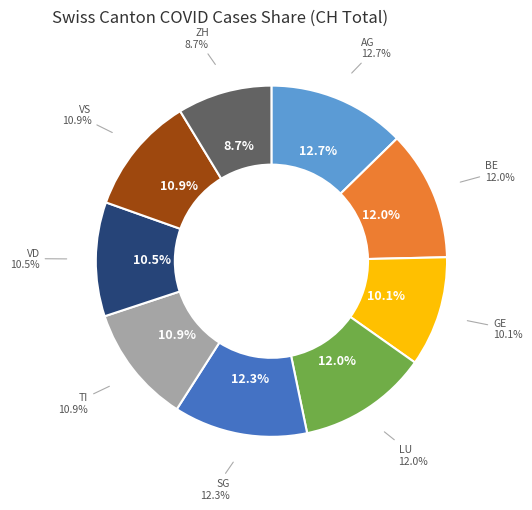

What percentage is the VS slice, to the nearest percent?

11%